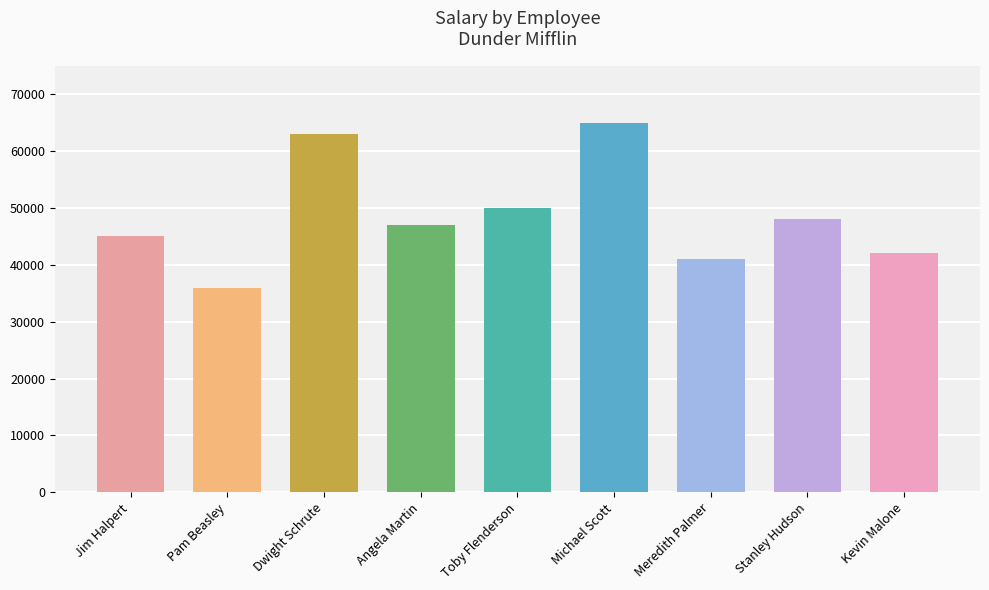

What position from the right is Angela Martin?

6